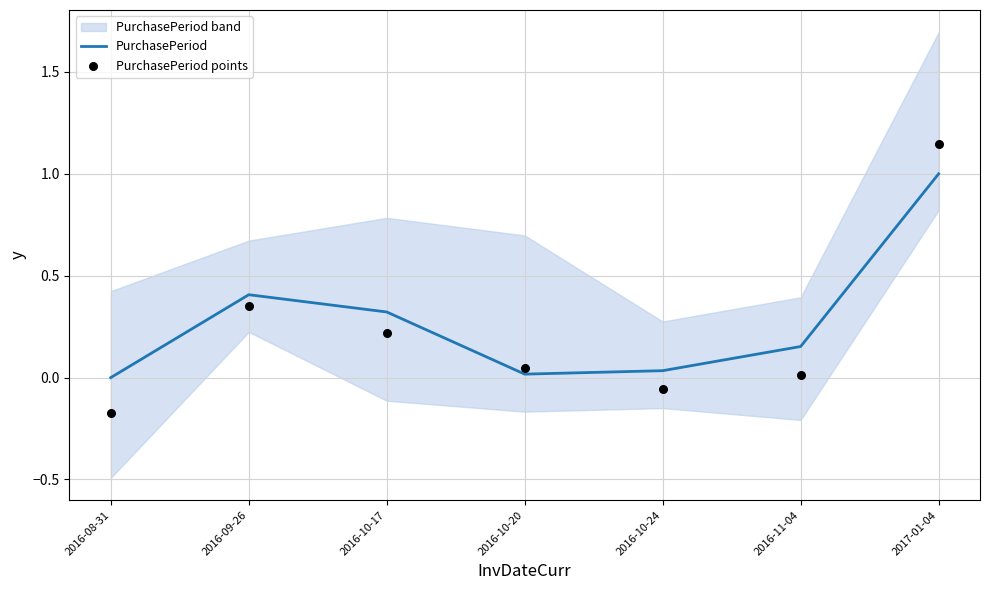

Which series contains the lowest Y value?

PurchasePeriod points